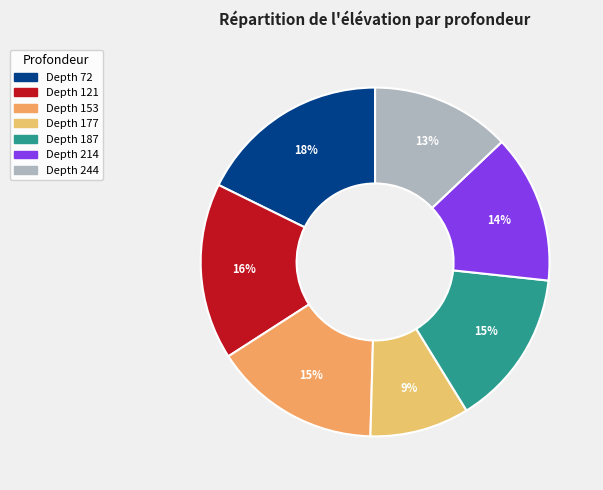

Count the number of slices in the pie.

7